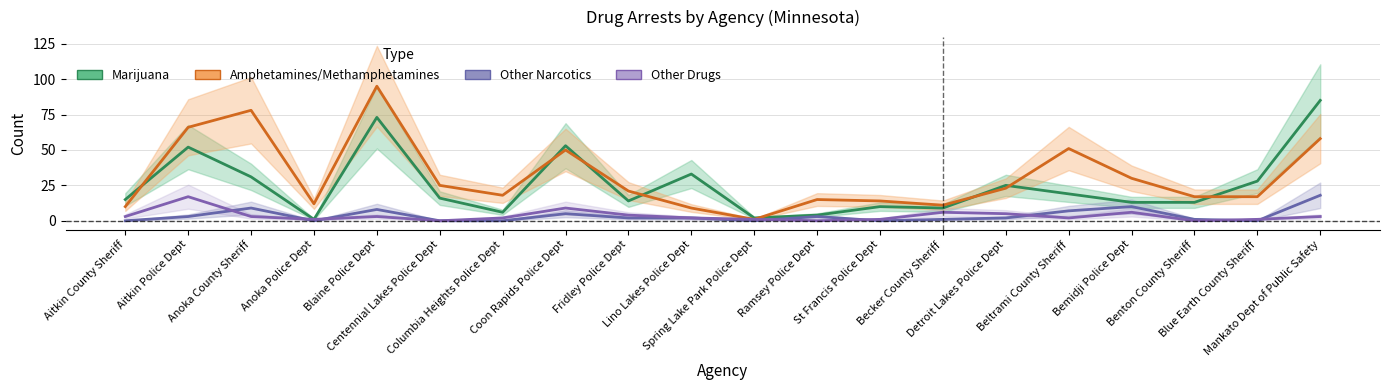

What is the total value across all series at Columbia Heights Police Dept?

26